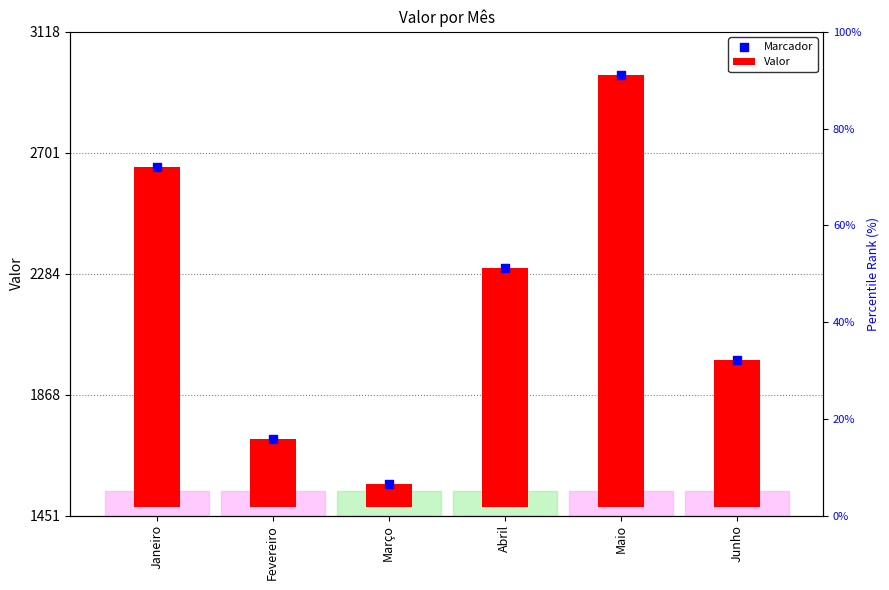

At which category is the sum across all series the highest?

Maio